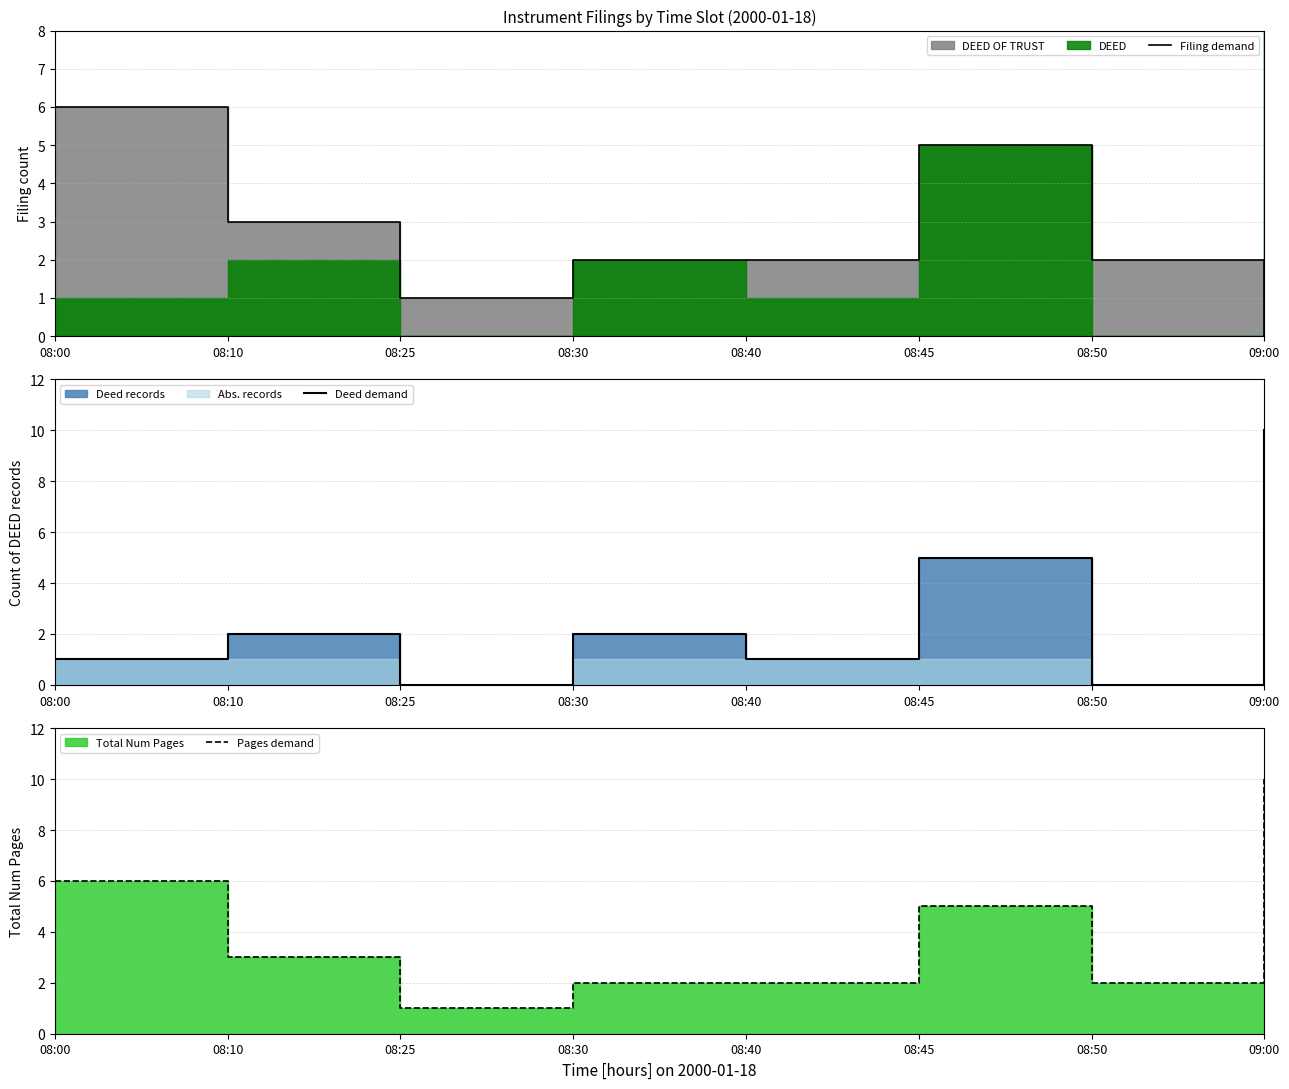

What is the label of the 3rd point from the right?

08:45